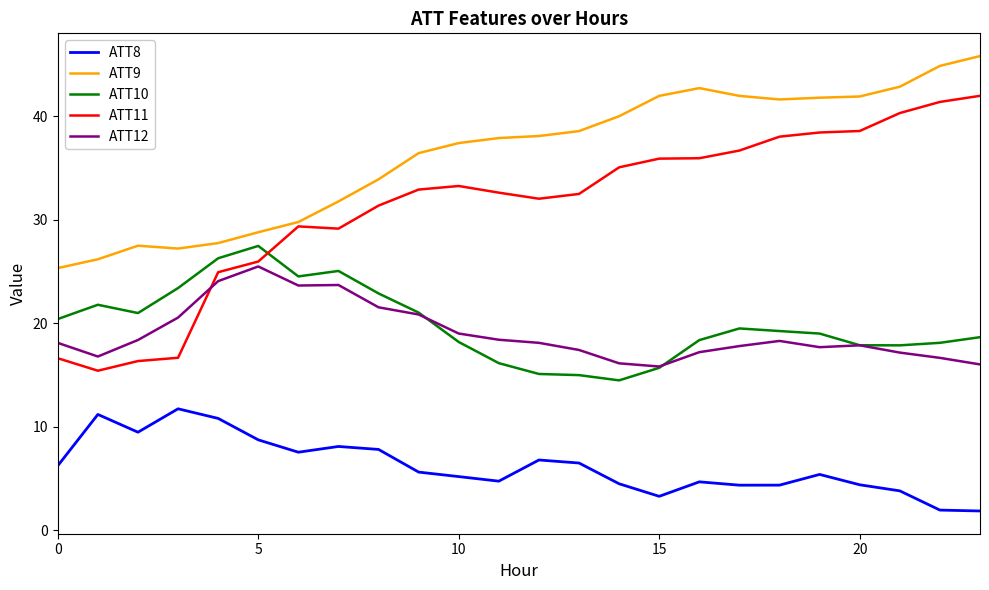

Does the chart display data point markers on the line(s)?

No